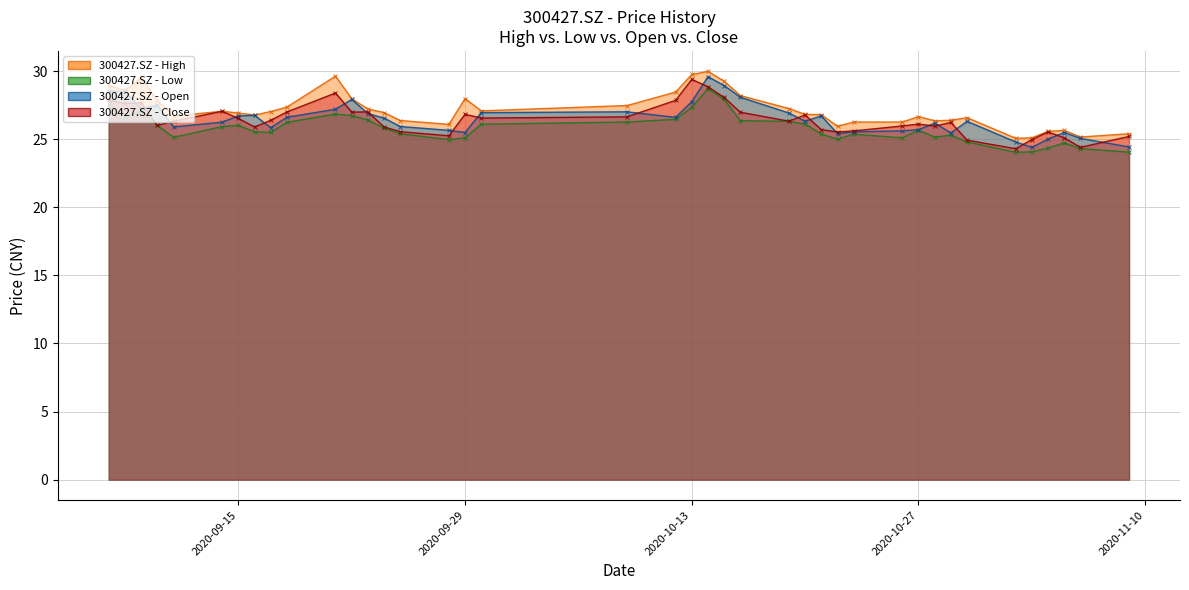

How many lines are shown in the chart?

4